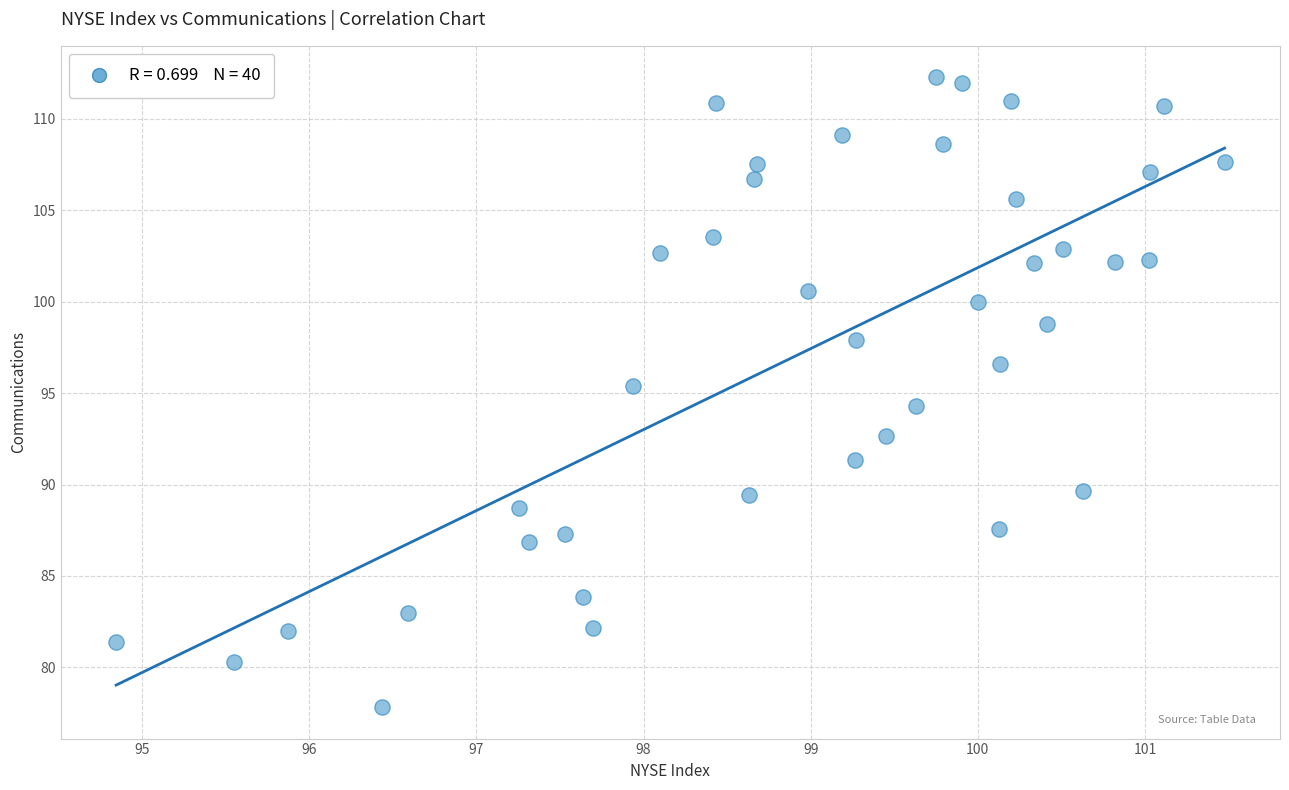

What is the range of Y values (max minus min)?

34.4